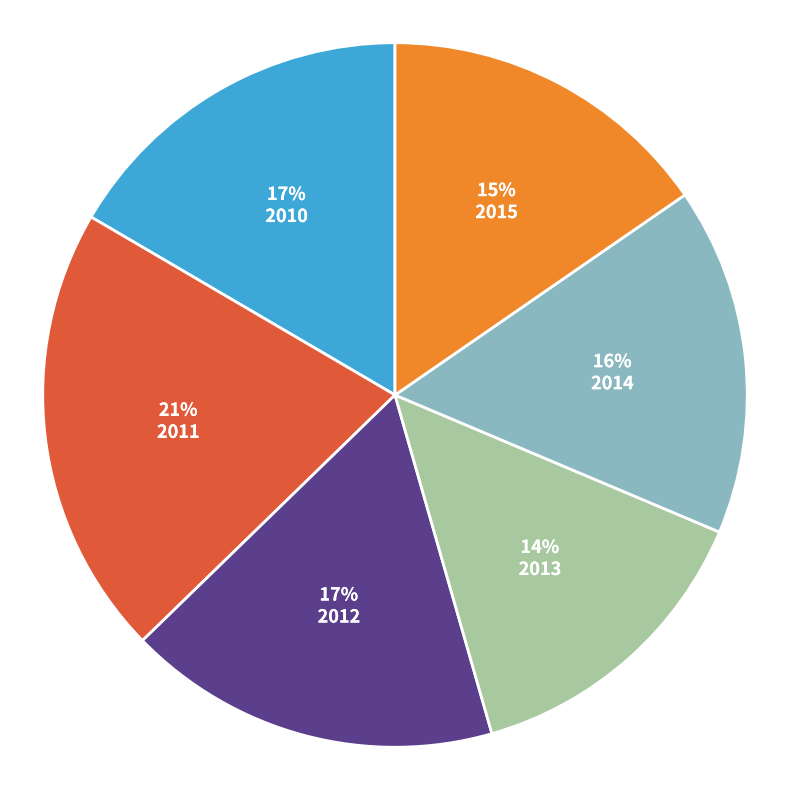

Does any single category account for the majority?

No